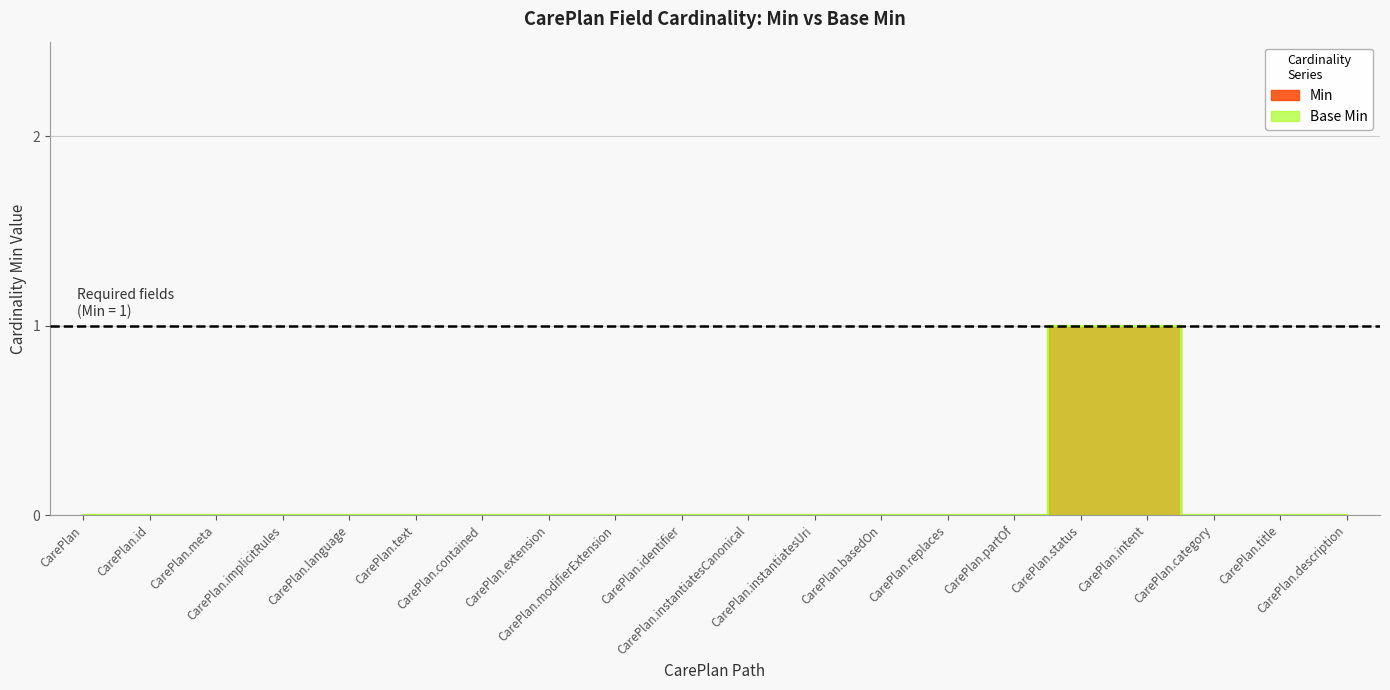

The Min series shows 0 at CarePlan.title. True or false?

True